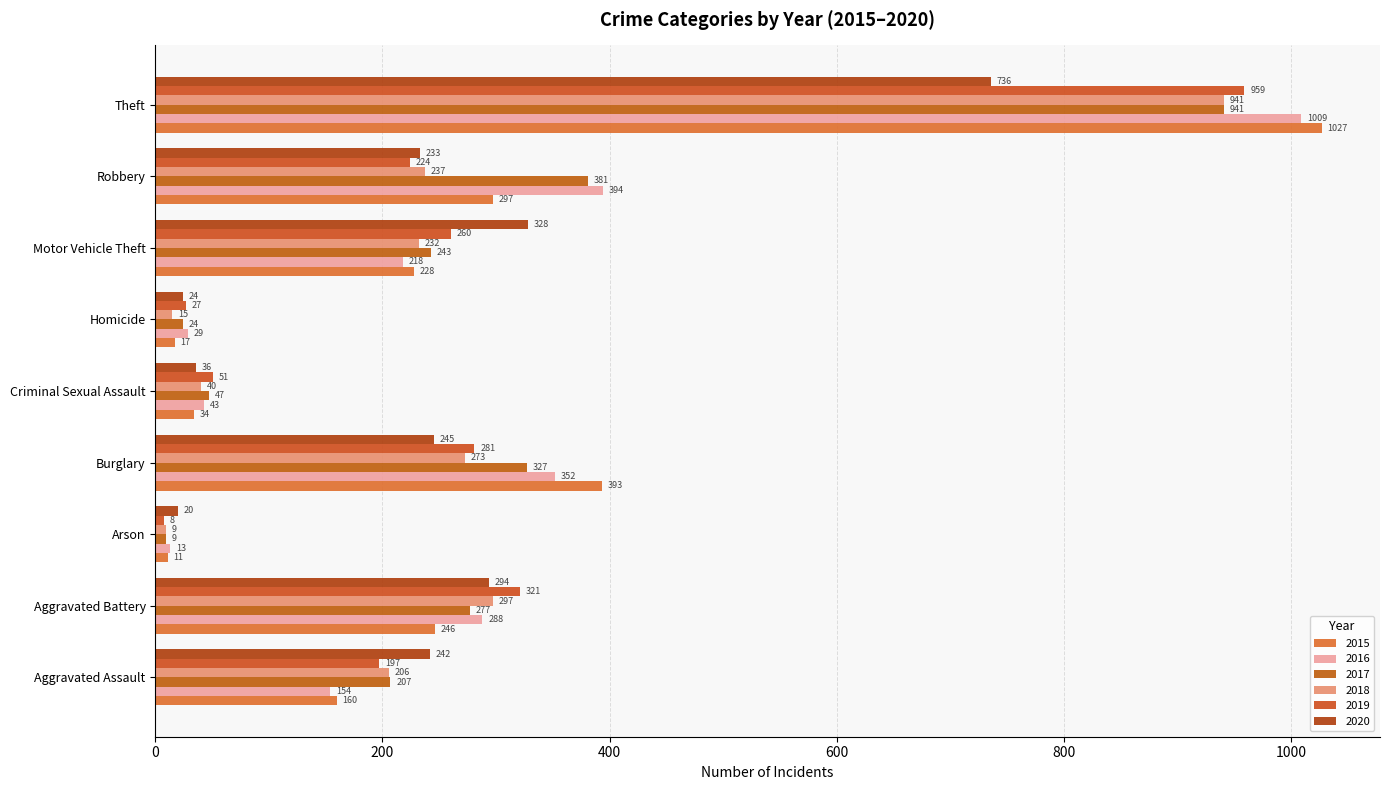

What is the value of the 2019 bar at the 8th from the left?

224